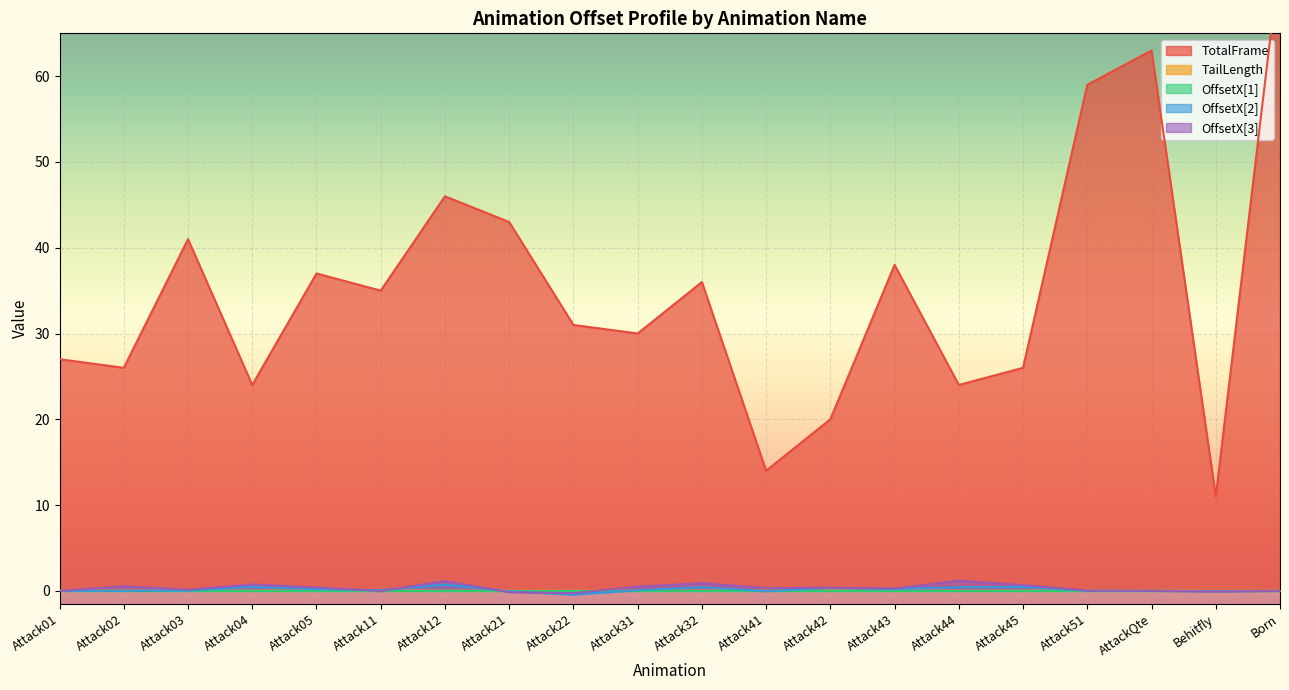

True or false: TailLength has a value of 0.0 at Behitfly.

True